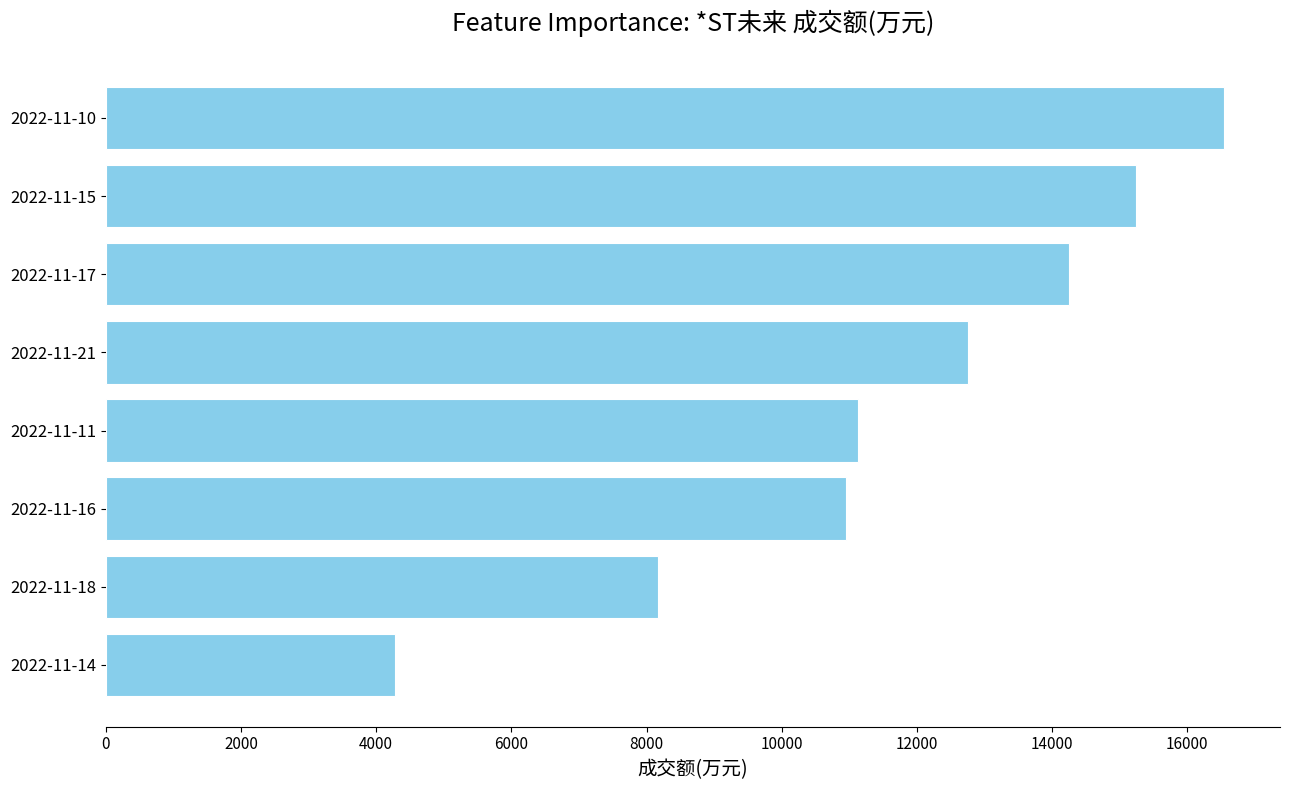

Reading top to bottom, list all the values displayed in this chart.

16546	15241	14258	12762	11126	10949	8176	4272